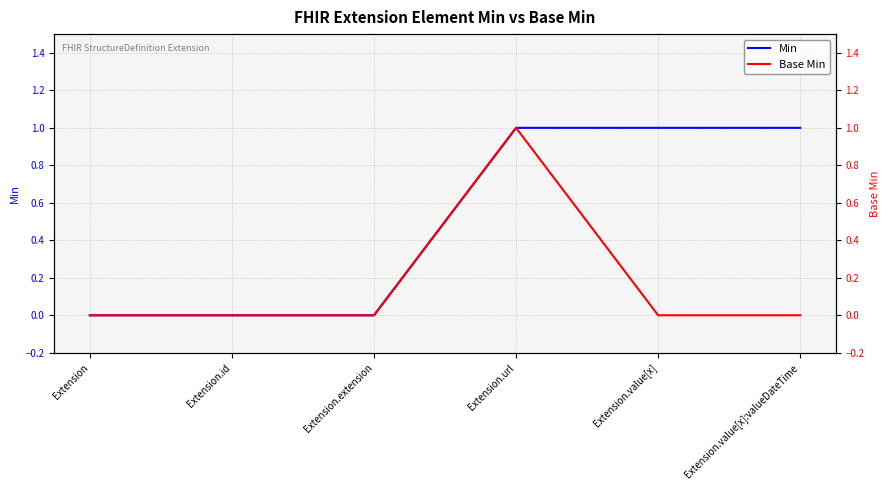

Is it true that Base Min equals 0 at Extension.id?

True